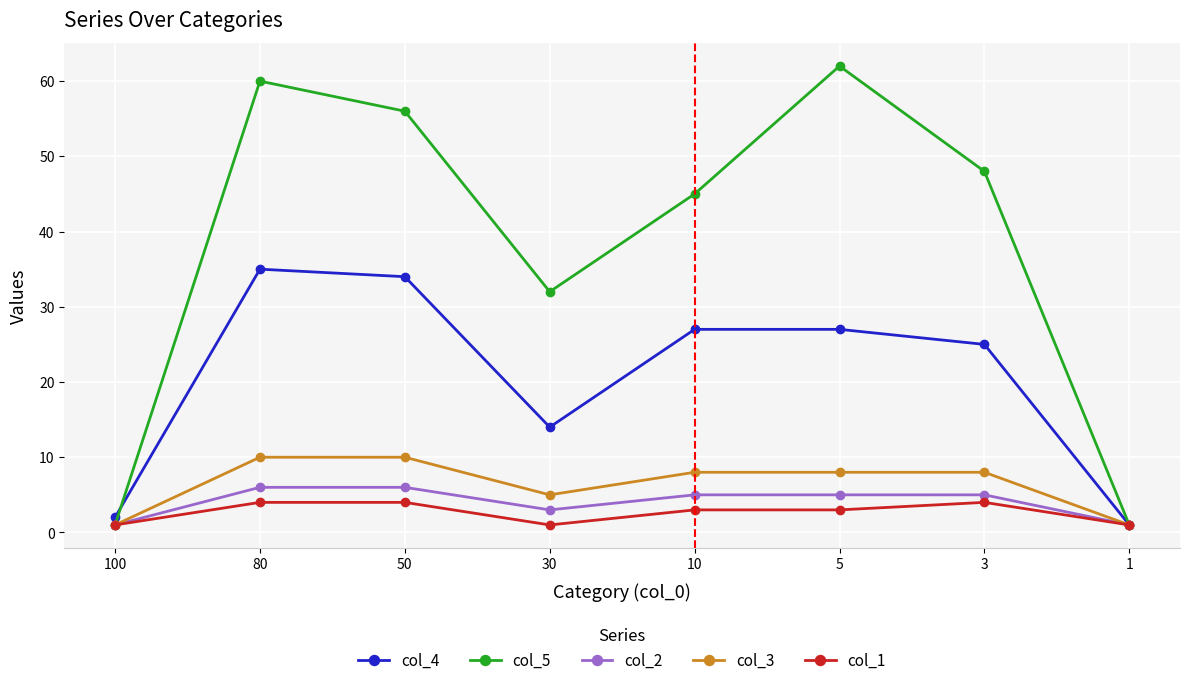

Between 80 and 1, which series saw the biggest shift?

col_5